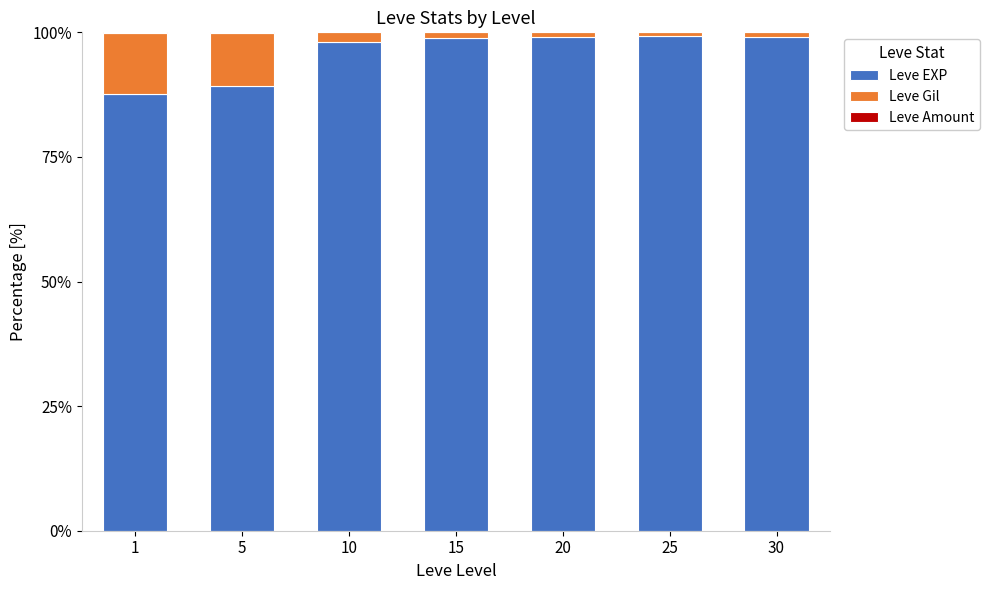

The Leve EXP series shows 98.8 at 15. True or false?

True